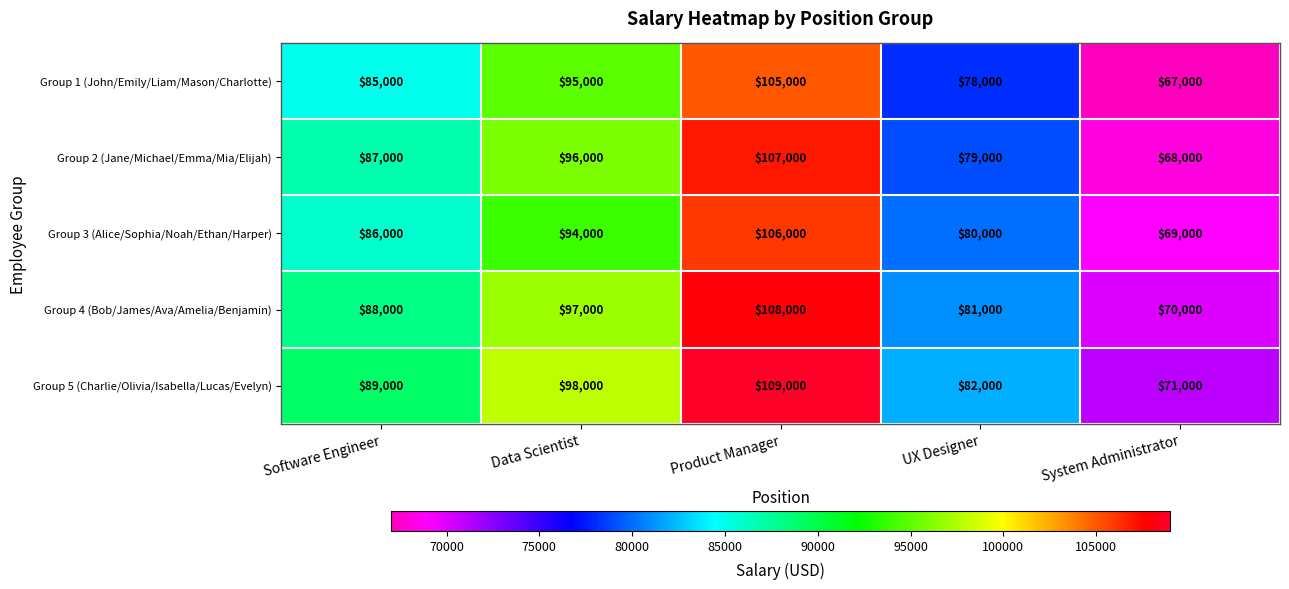

What is the average value of the Group 2 (Jane/Michael/Emma/Mia/Elijah) series?

87400